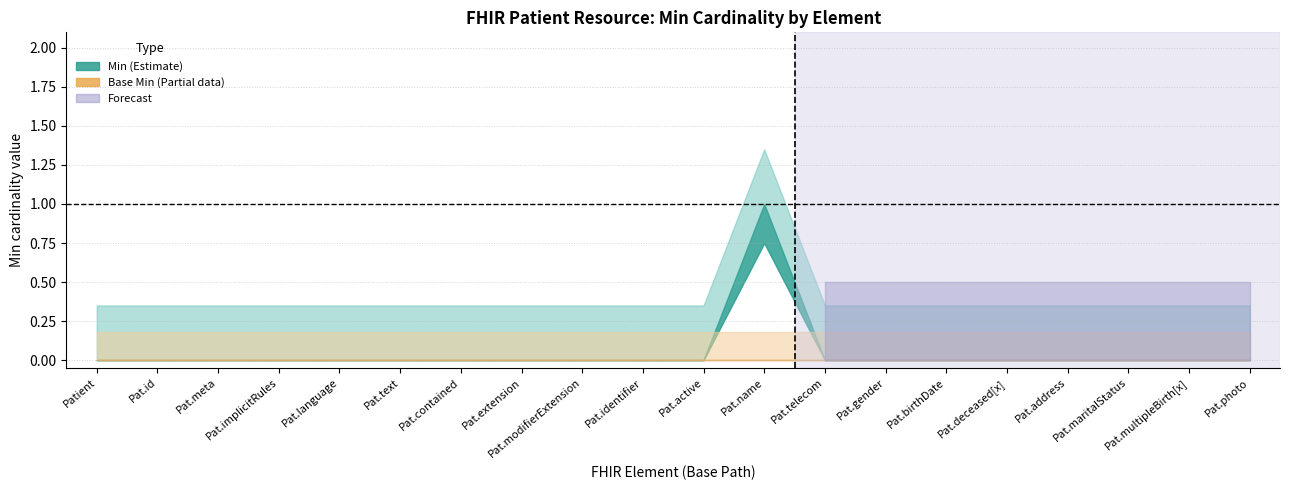

Reading left to right, what are all the values shown in this chart?

Min: Patient=0	Patient.id=0	Patient.meta=0	Patient.implicitRules=0	Patient.language=0	Patient.text=0	Patient.contained=0	Patient.extension=0	Patient.modifierExtension=0	Patient.identifier=0	Patient.active=0	Patient.name=1	Patient.telecom=0	Patient.gender=0	Patient.birthDate=0	Patient.deceased[x]=0	Patient.address=0	Patient.maritalStatus=0	Patient.multipleBirth[x]=0	Patient.photo=0
Base Min: Patient=0	Patient.id=0	Patient.meta=0	Patient.implicitRules=0	Patient.language=0	Patient.text=0	Patient.contained=0	Patient.extension=0	Patient.modifierExtension=0	Patient.identifier=0	Patient.active=0	Patient.name=0	Patient.telecom=0	Patient.gender=0	Patient.birthDate=0	Patient.deceased[x]=0	Patient.address=0	Patient.maritalStatus=0	Patient.multipleBirth[x]=0	Patient.photo=0